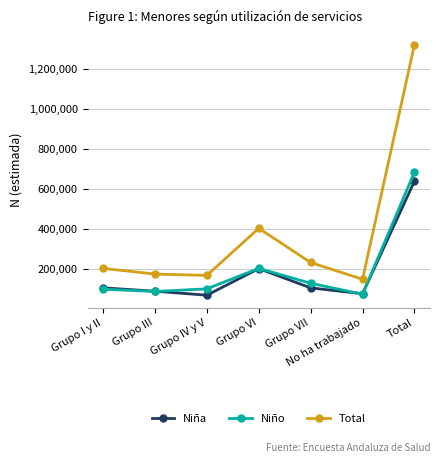

What is the sum of all Niña values?

1277712